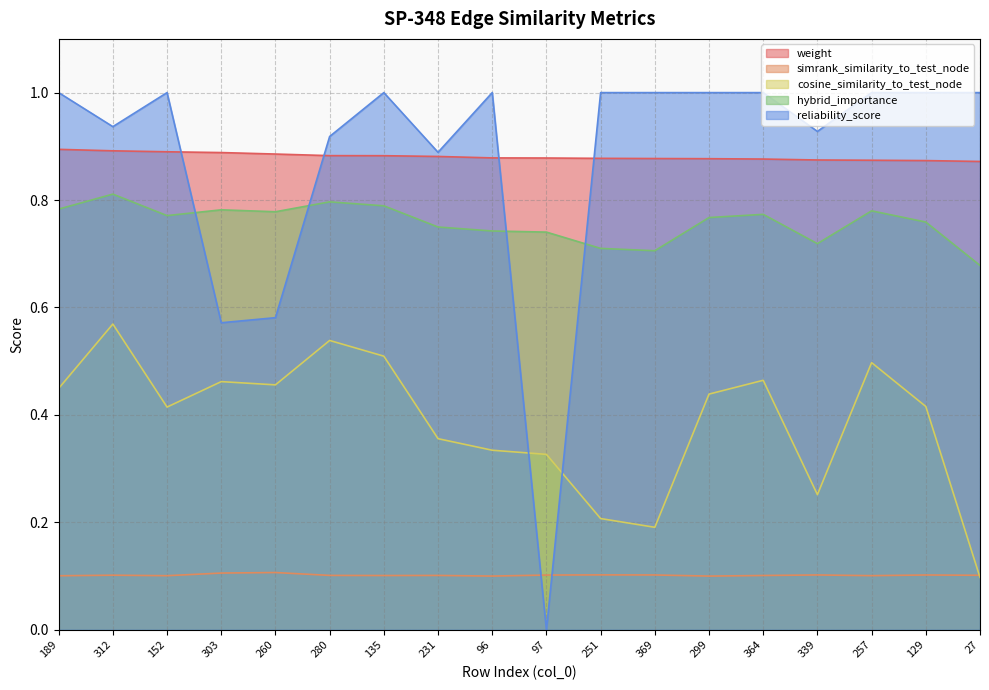

At 27, list the series in order from smallest to largest.

cosine_similarity_to_test_node, simrank_similarity_to_test_node, hybrid_importance, weight, reliability_score